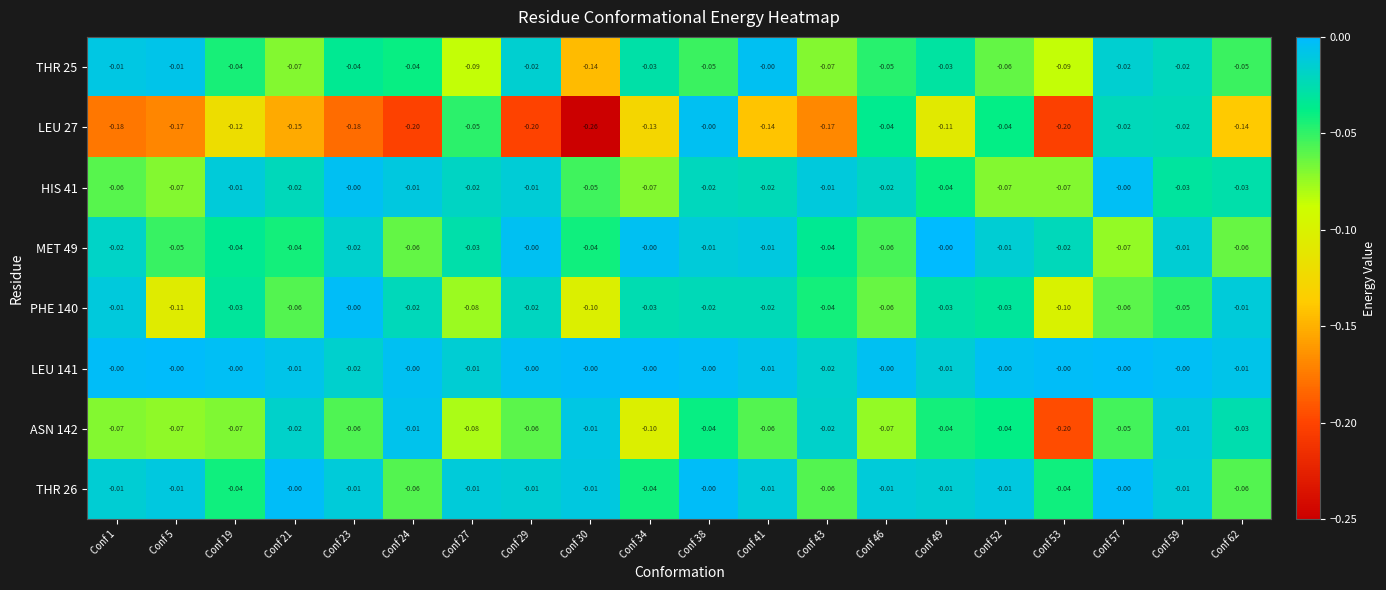

How many distinct data groups are displayed?

8